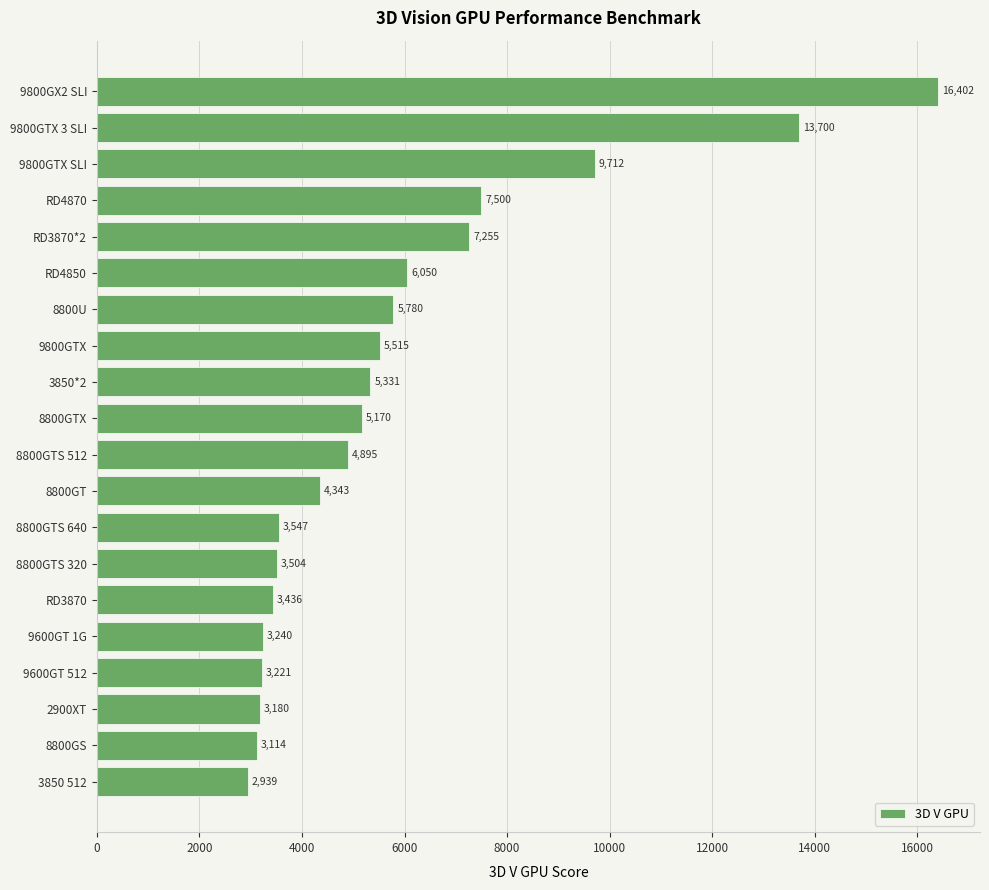

What is the ratio of the value at 8800GTS 640 to the value at 3850 512?

1.2